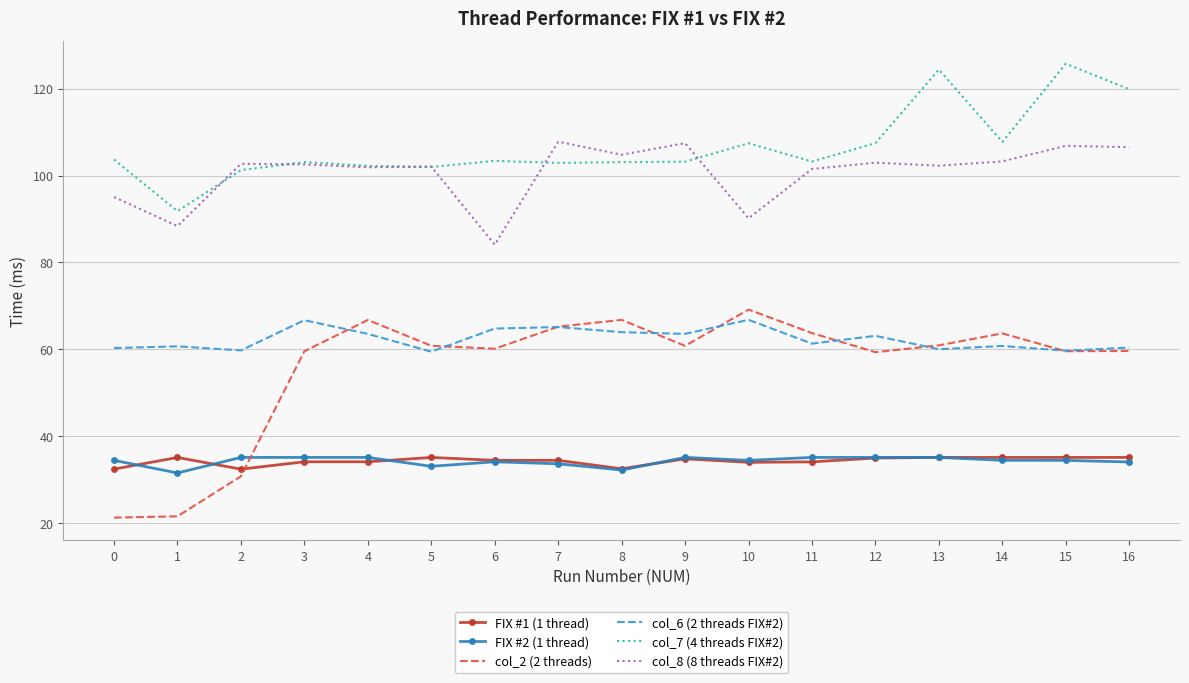

What is the maximum value for col_6 (2 threads FIX#2)?

66.8